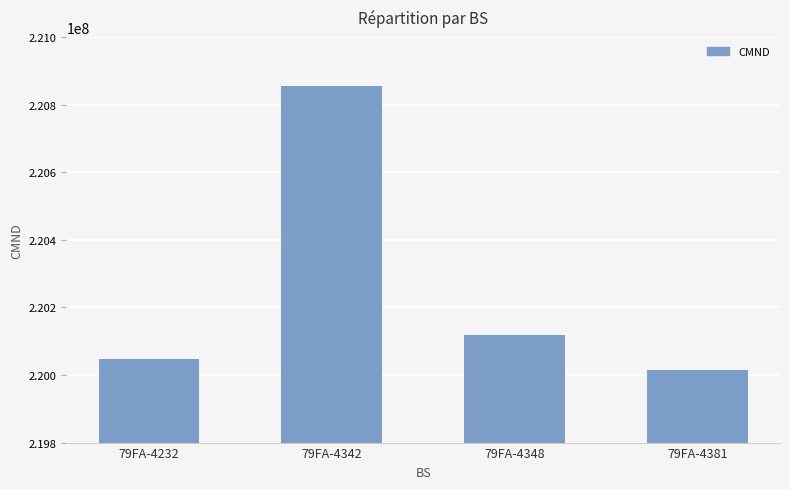

Rank the categories by value from lowest to highest.

79FA-4381, 79FA-4232, 79FA-4348, 79FA-4342